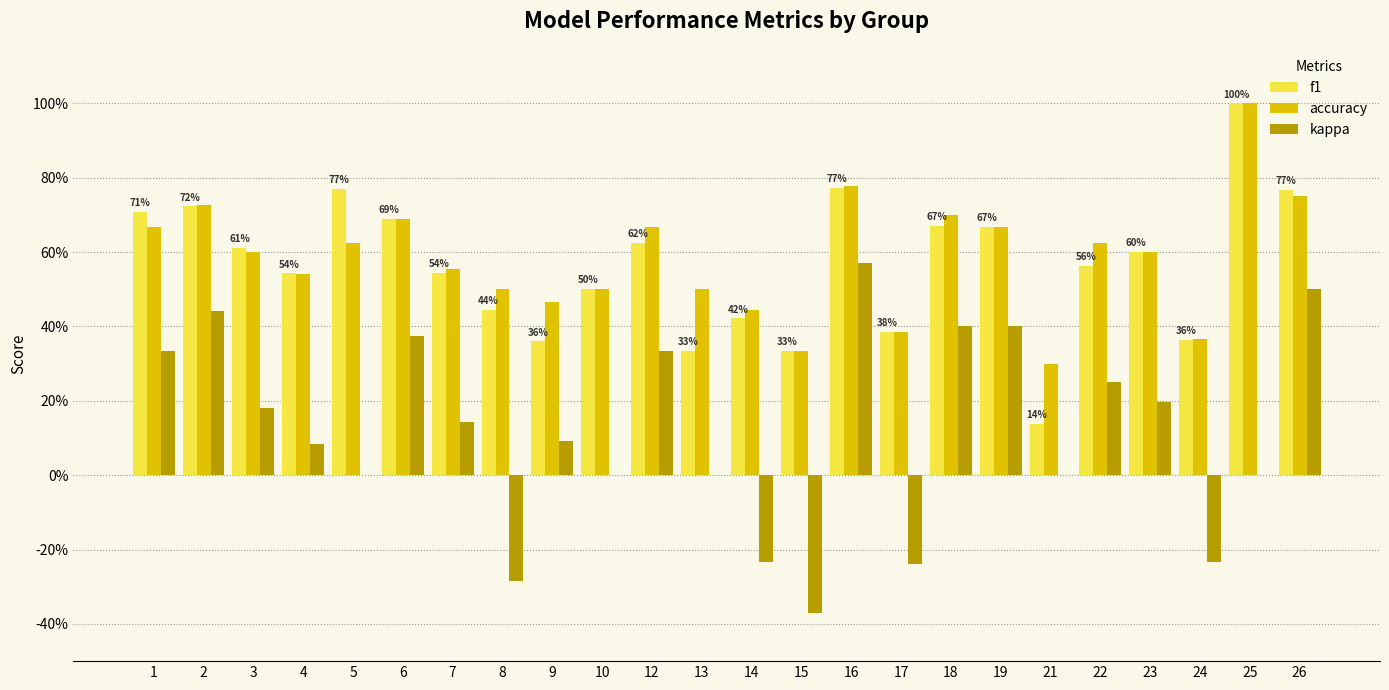

Which series changed the most between 13 and 24?

kappa